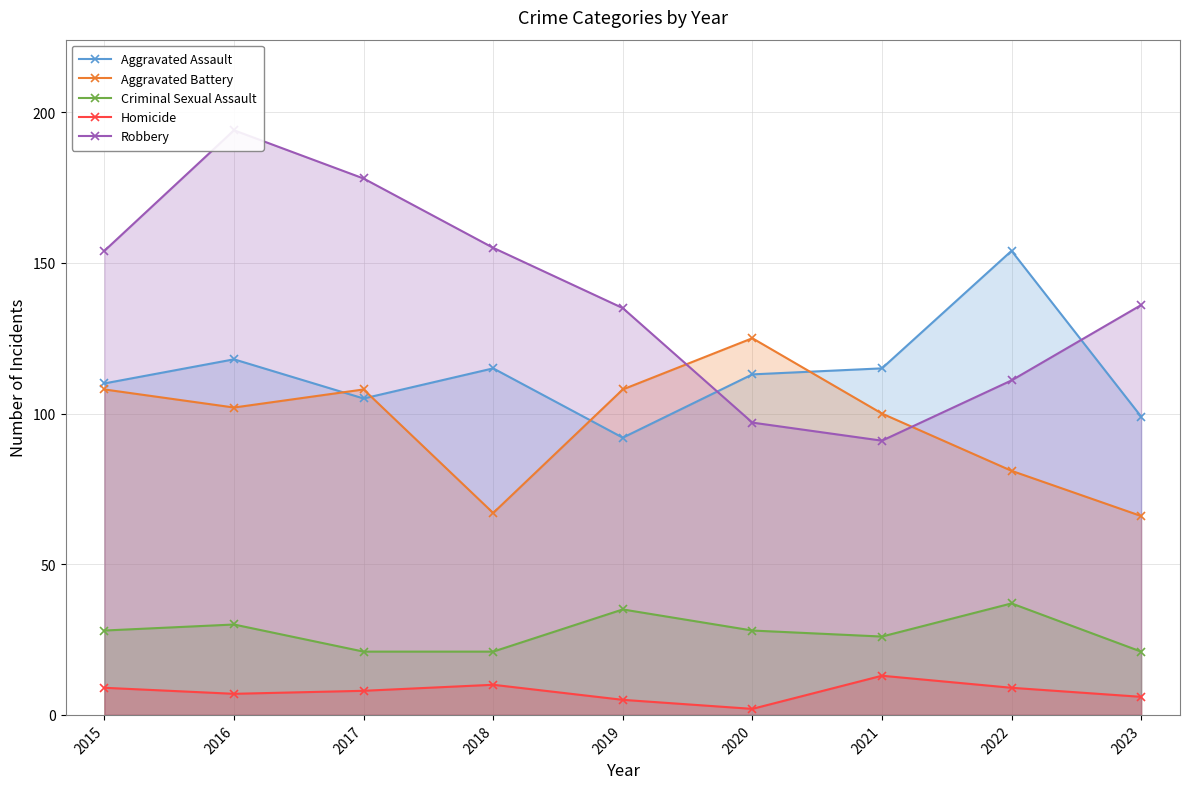

True or false: Criminal Sexual Assault and Aggravated Assault cross at least once.

False